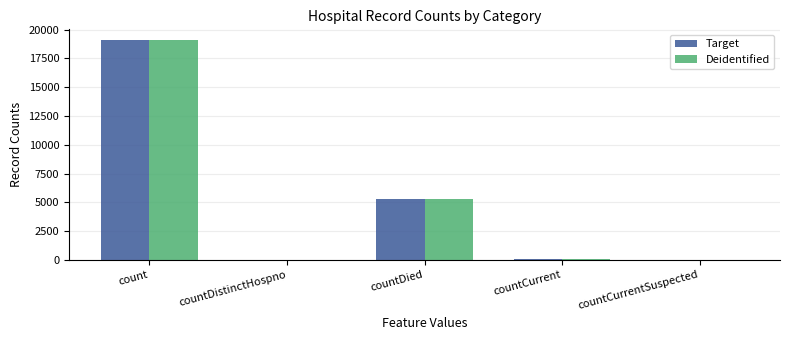

Where is Target nearest to the value 9533?

countDied